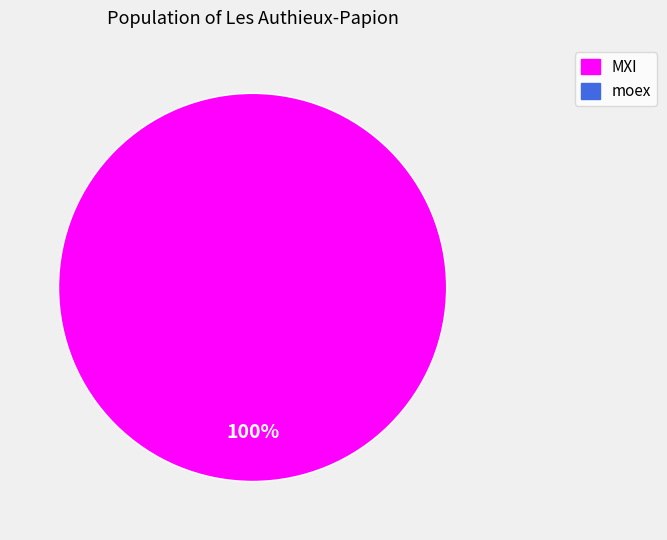

Is there a majority slice in this chart?

Yes